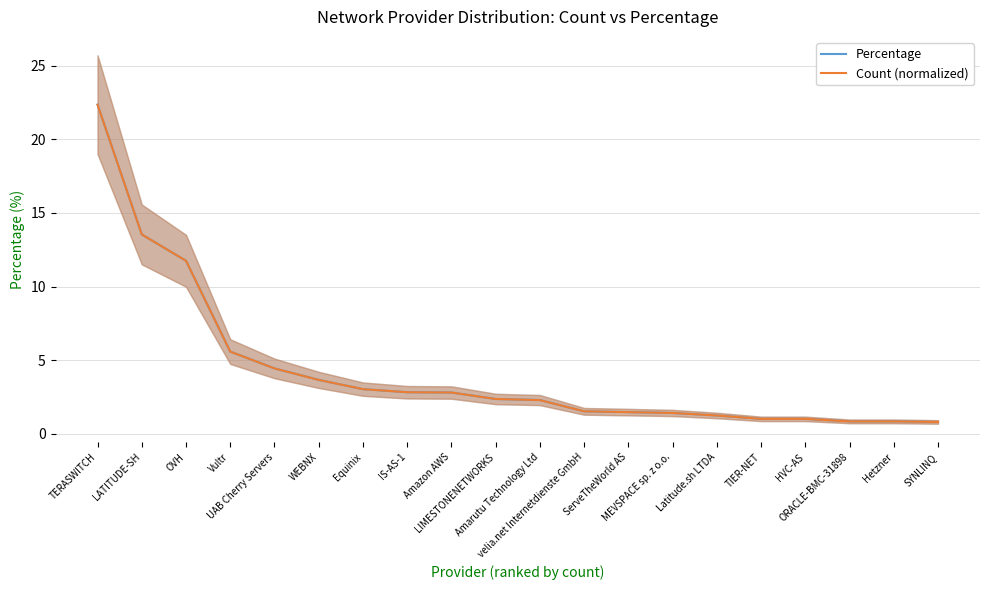

What position from the right is WEBNX?

15